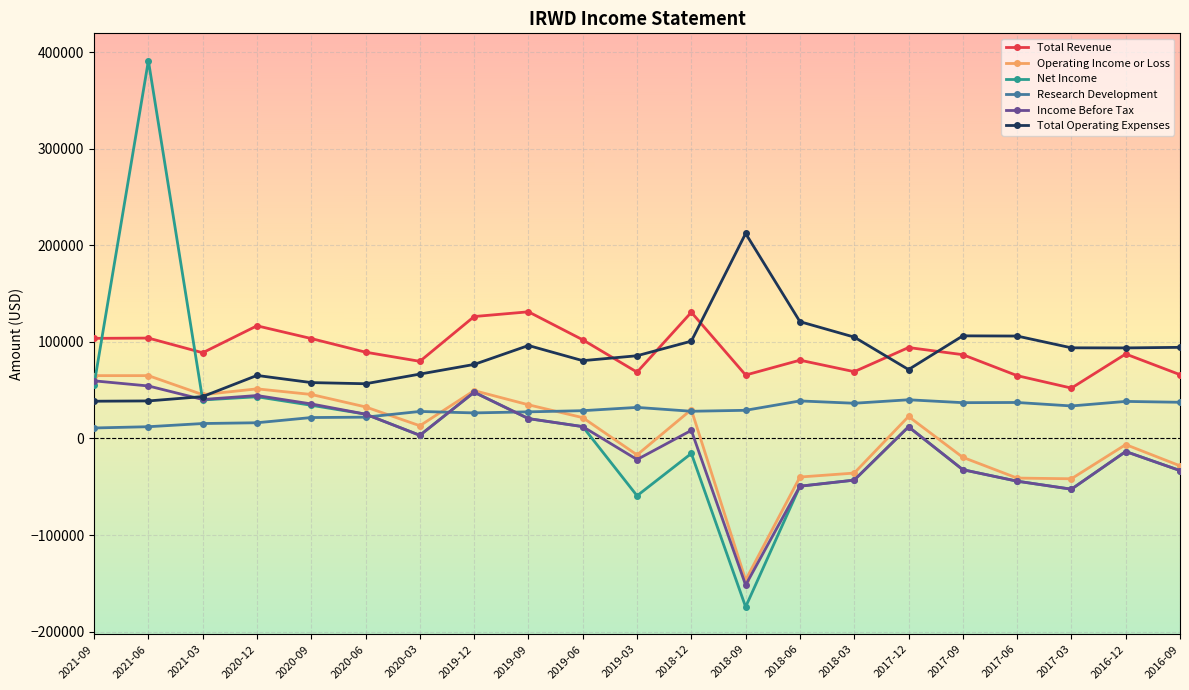

What is the approximate value of Total Revenue at 2021-09?

103700